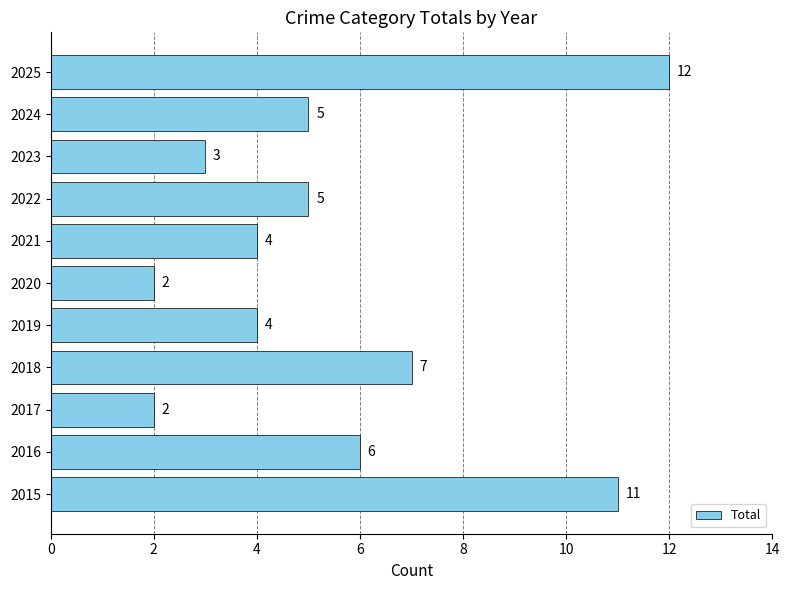

Reading bottom to top, what are all the values shown in this chart?

2015=11	2016=6	2017=2	2018=7	2019=4	2020=2	2021=4	2022=5	2023=3	2024=5	2025=12